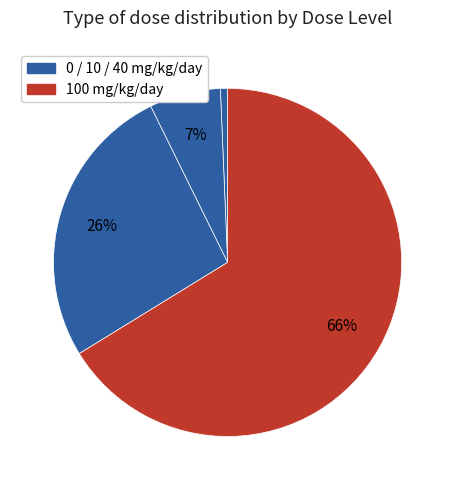

How many slices are in this pie chart?

4